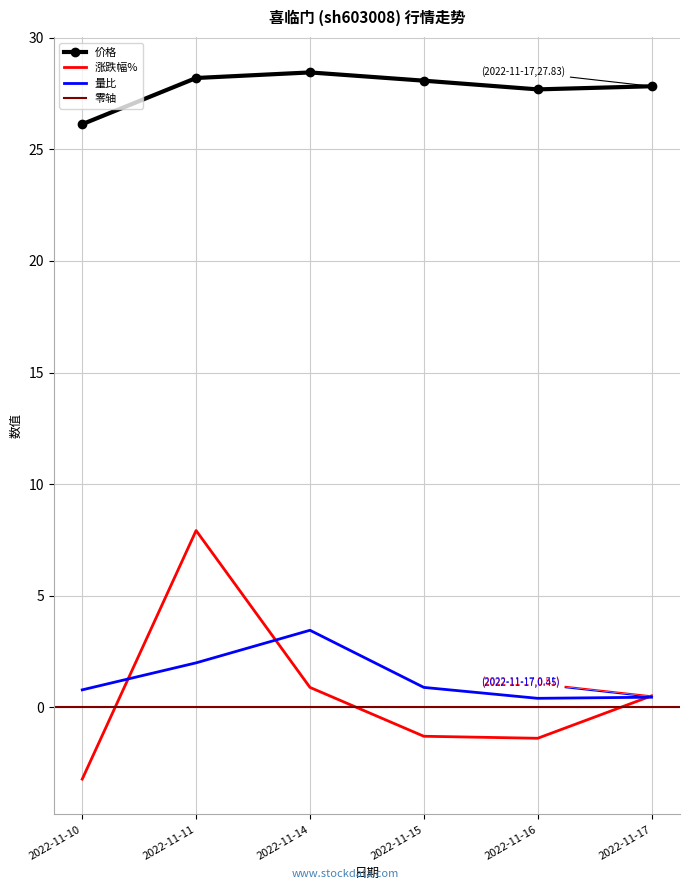

Is it true that 价格 equals 28.1 at 2022-11-15?

True